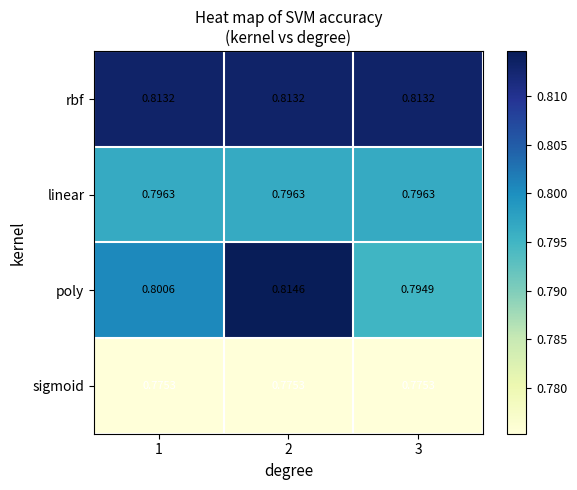

Which series has the largest total across all categories?

rbf